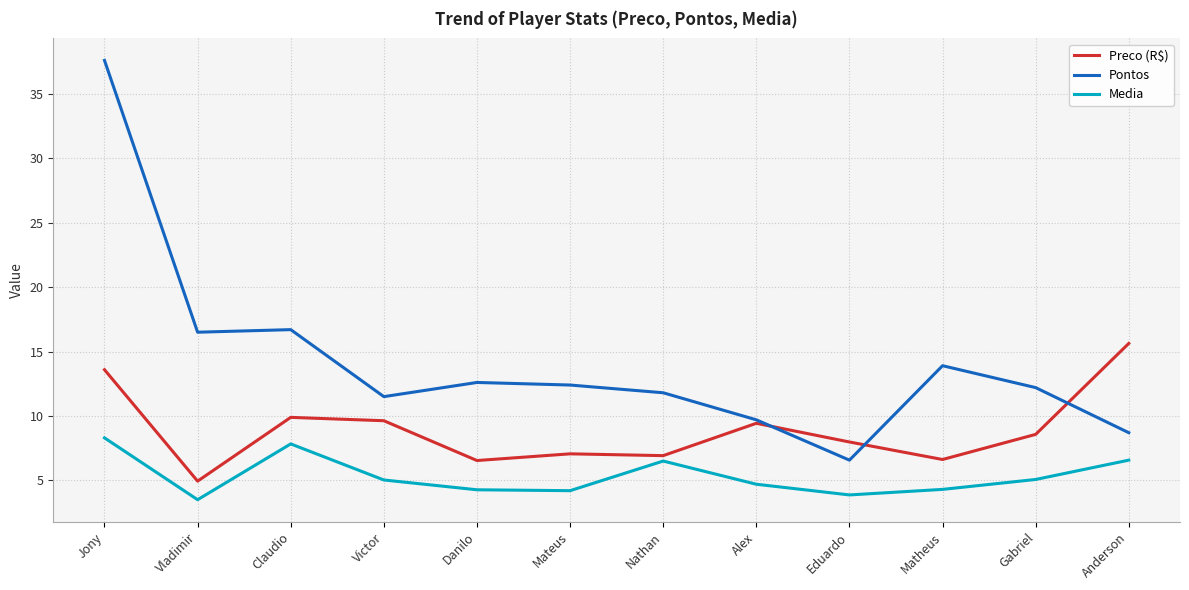

What is the difference between the maximum and second lowest values in the Preco (R$) series?

9.1